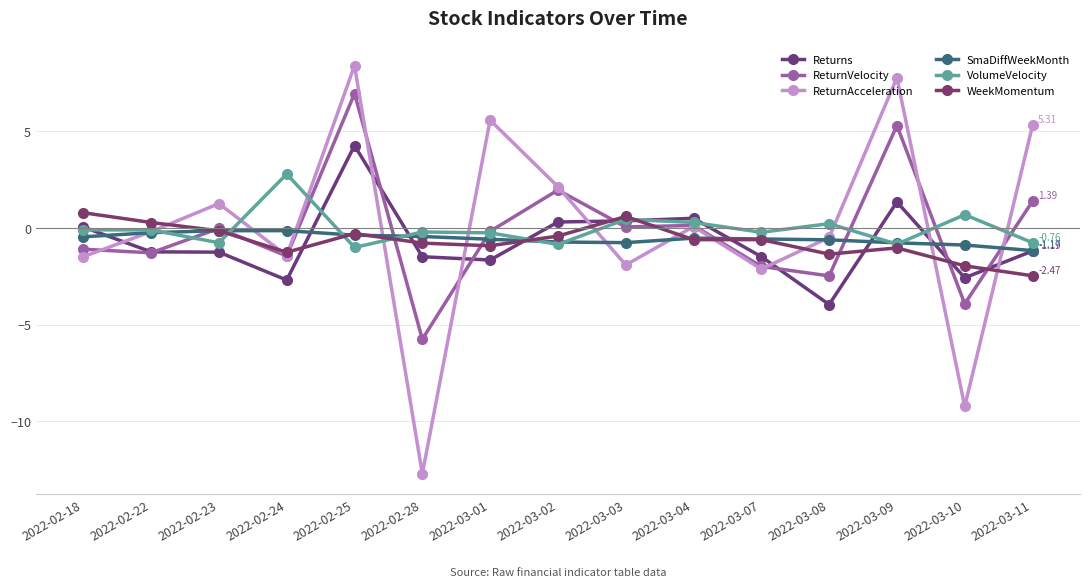

How many categories are shown in the chart?

15